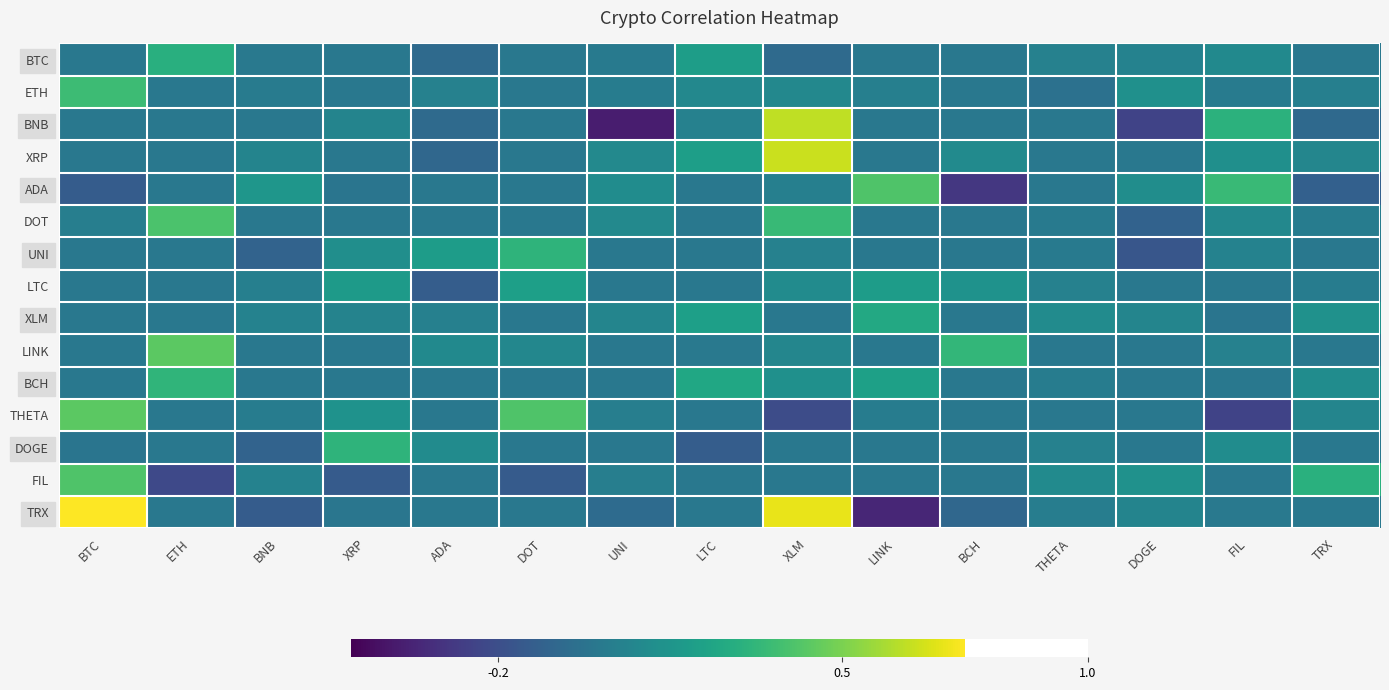

What is the total value across all series at BTC?

2.6